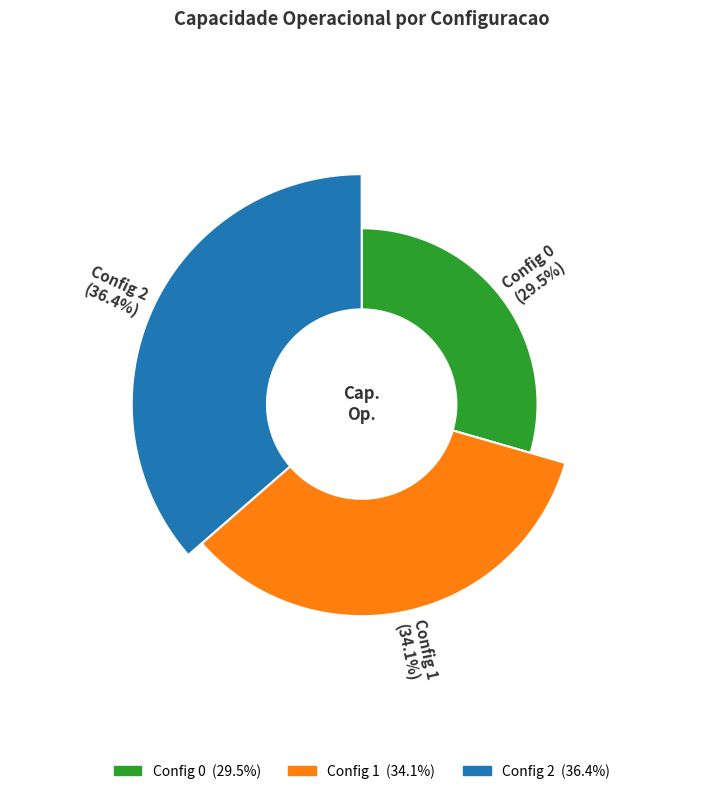

Count the number of slices in the pie.

3